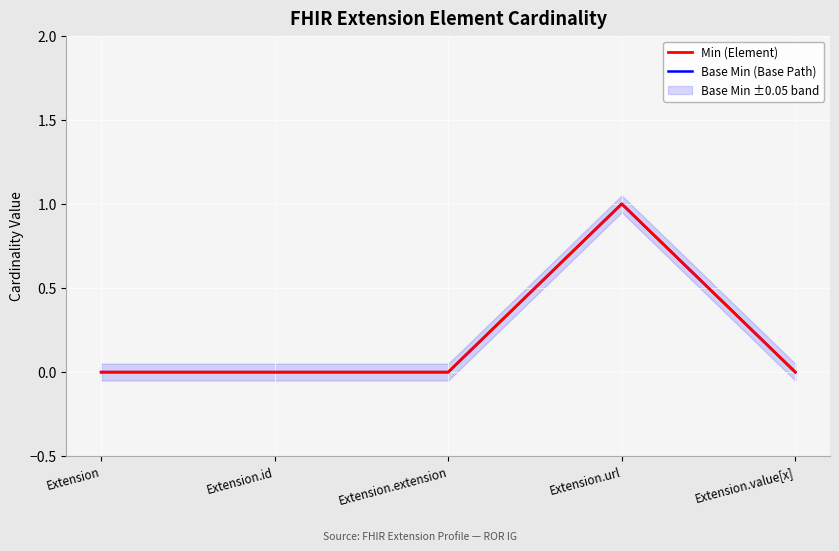

Between Extension.value[x] and Extension.url, which is larger?

Extension.url